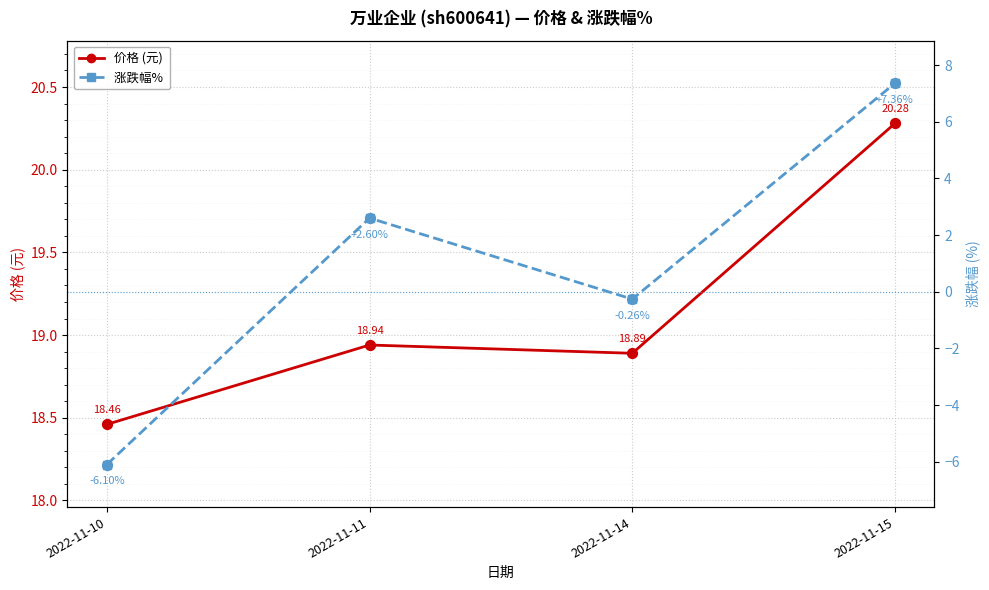

Which series has the largest total across all categories?

价格 (元)